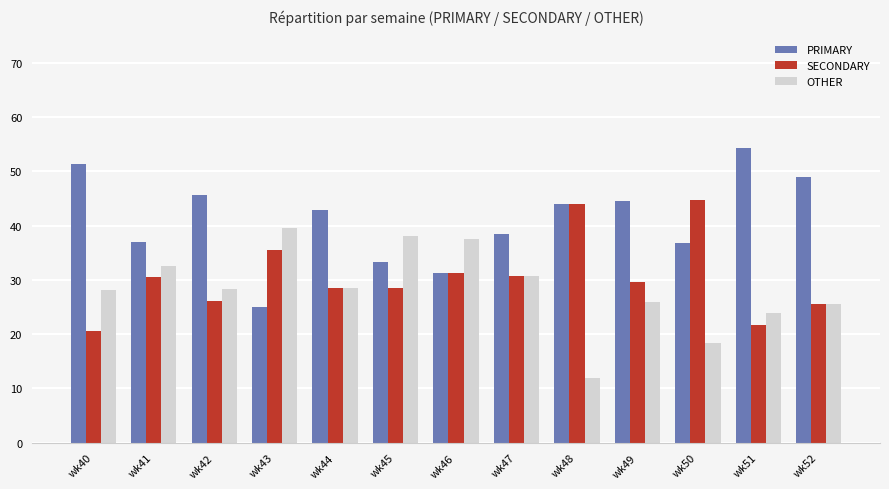

Rank the series at wk41 from lowest to highest value.

SECONDARY, OTHER, PRIMARY